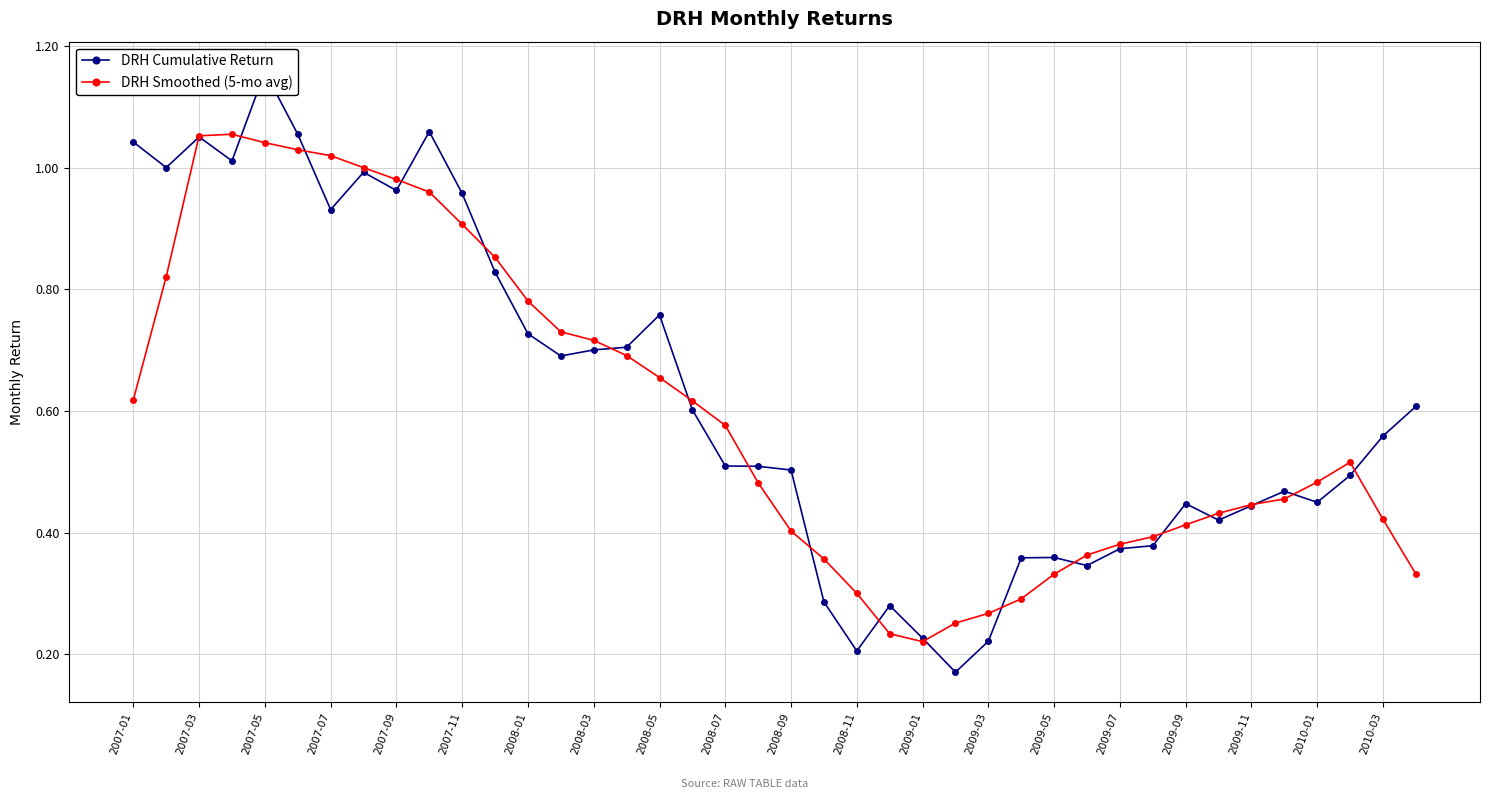

Rank the series by their average value, from lowest to highest.

DRH Smoothed (5-mo avg), DRH Cumulative Return